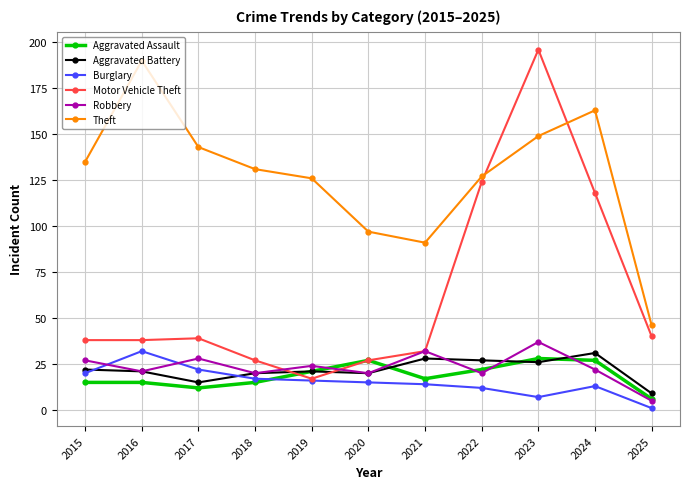

What value does the Aggravated Assault series have at 2023, to the nearest 10?

30